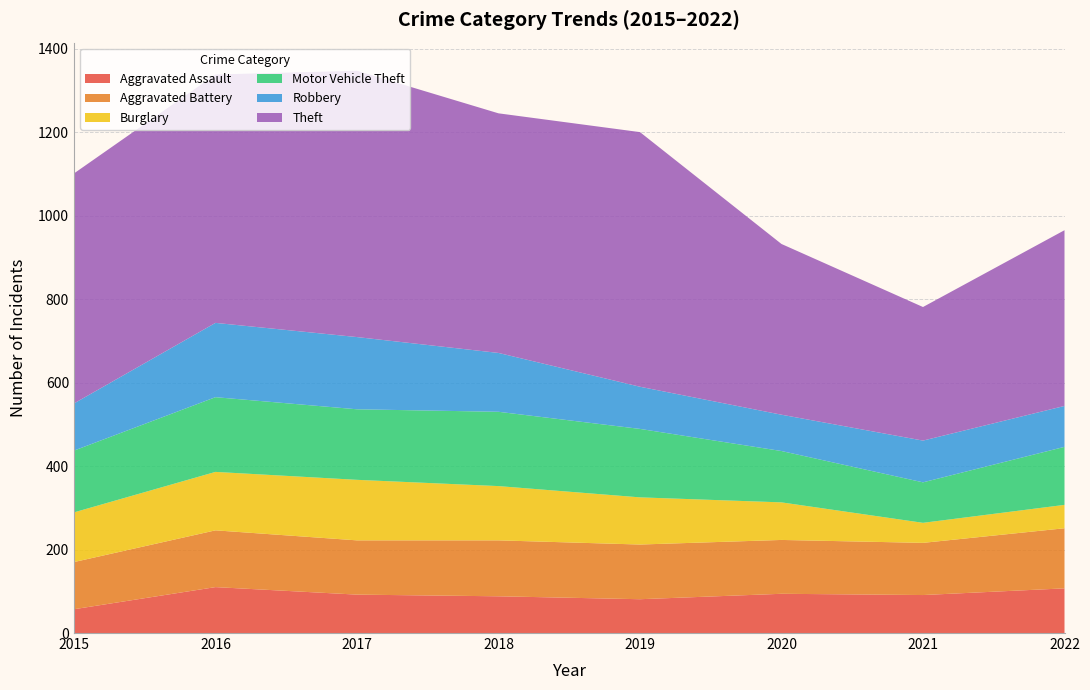

Reading left to right, list all the values displayed in this chart.

Aggravated Assault: 57	110	92	88	81	94	91	107
Aggravated Battery: 113	136	130	134	131	129	125	144
Burglary: 119	140	145	130	113	90	48	56
Motor Vehicle Theft: 148	179	169	178	164	123	97	139
Robbery: 113	178	173	141	101	87	100	98
Theft: 551	595	638	574	610	409	320	421